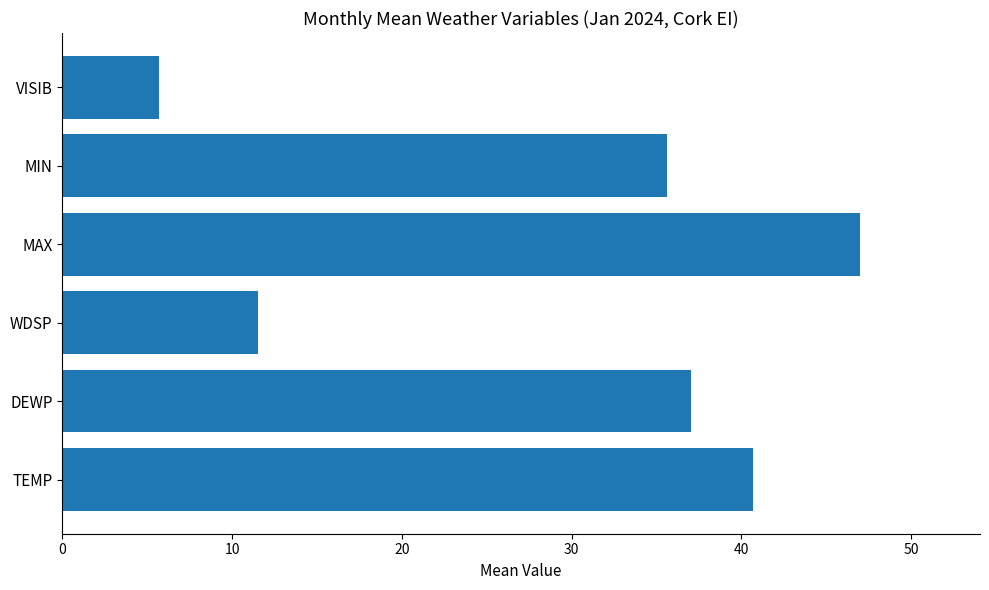

At which category does the chart reach its peak across all series?

MAX